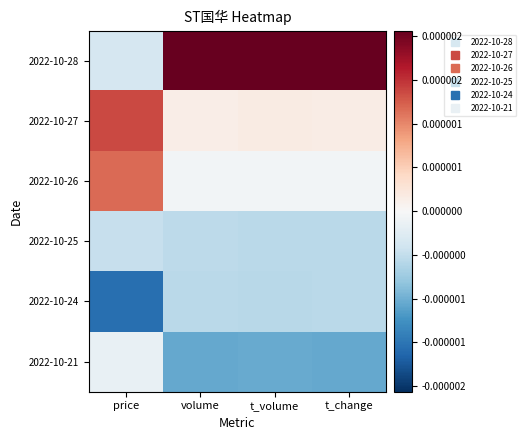

At how many categories does at least one series exceed 0?

4